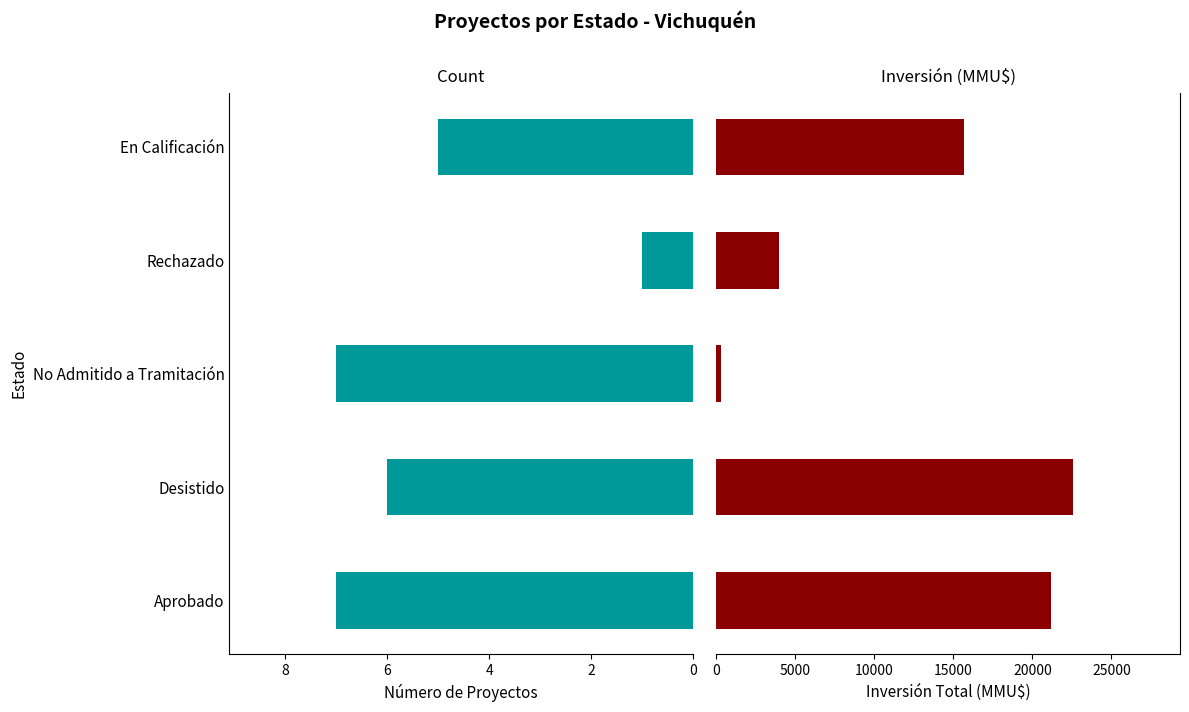

What is the difference between the highest and lowest values at En Calificación?

15690